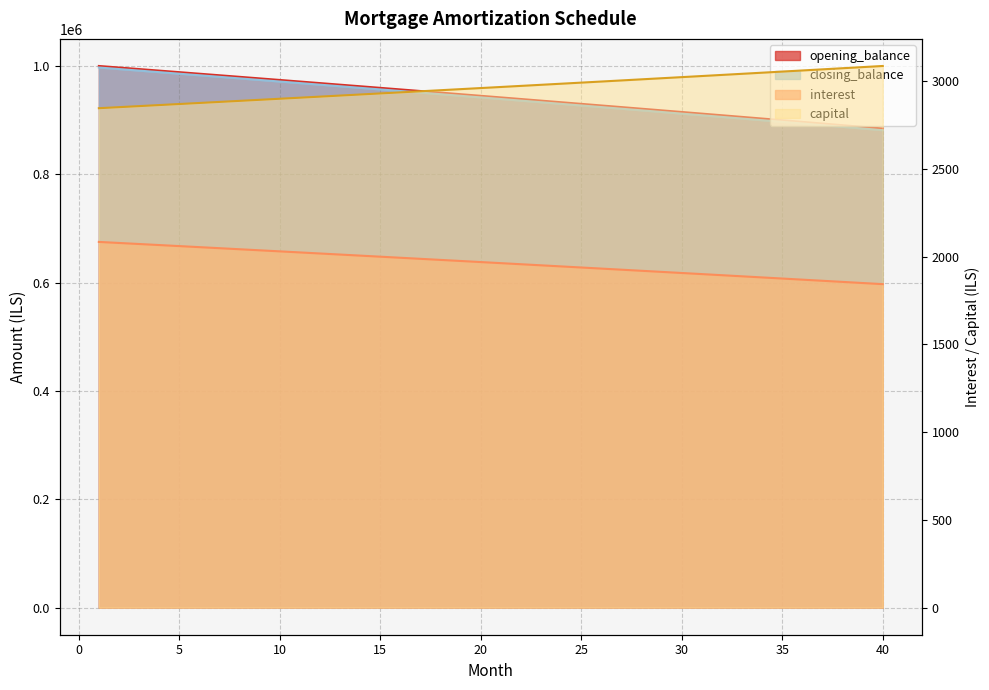

Which category has the highest value across all series?

1